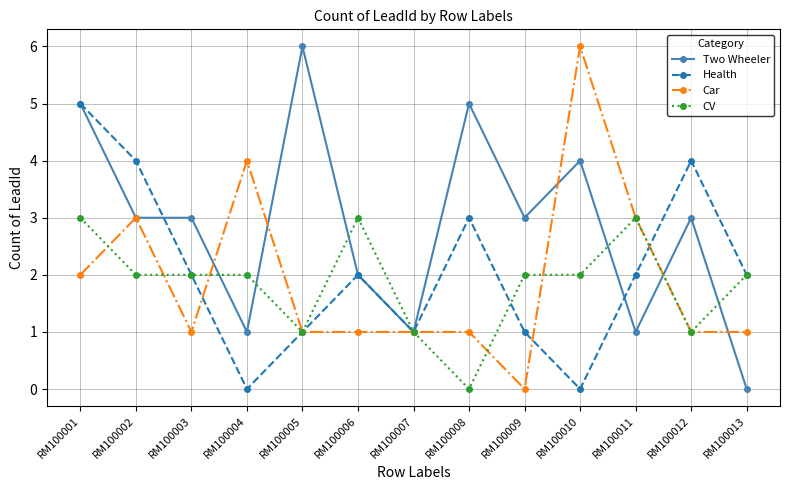

At RM100009, list the series in order from smallest to largest.

Car, Health, CV, Two Wheeler